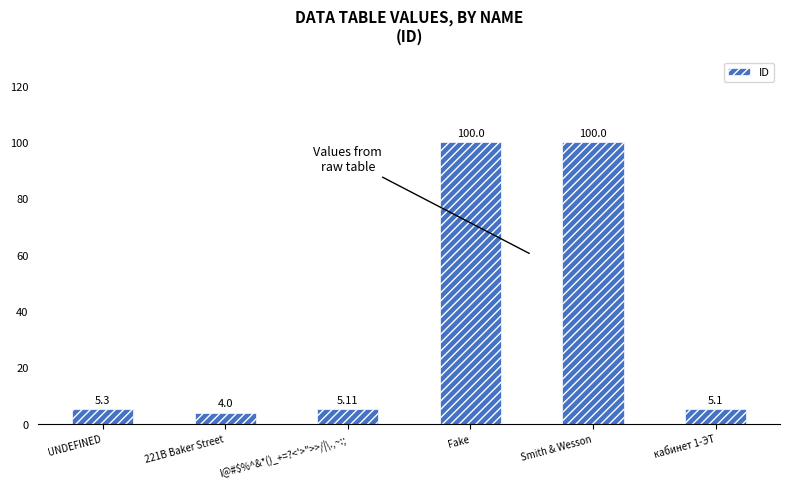

At which category does the chart reach its minimum across all series?

221B Baker Street